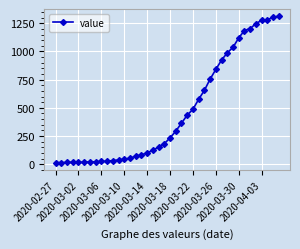

What is the difference between the second highest and minimum values?

1292